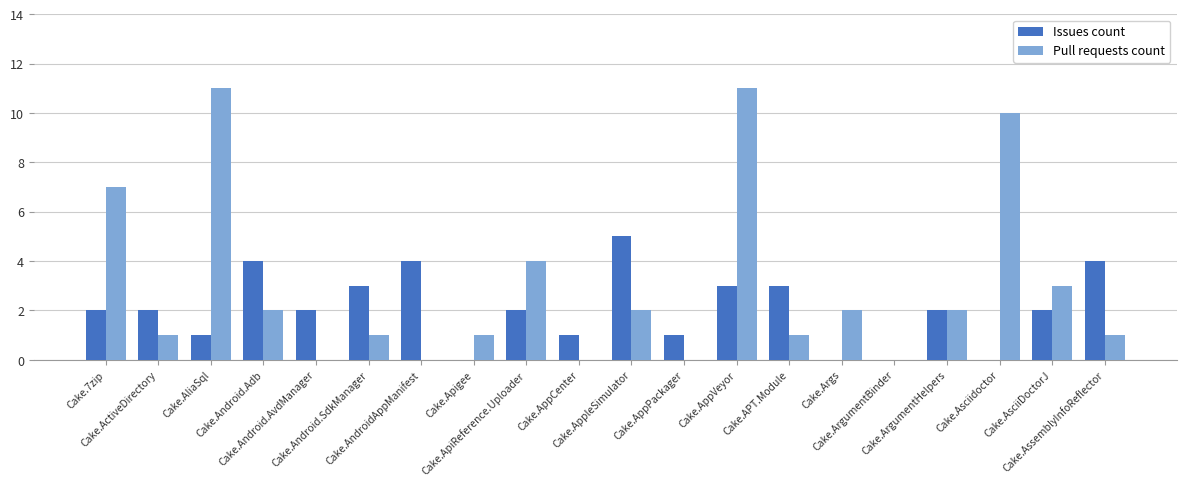

The value of Issues count at Cake.AssemblyInfoReflector is 6. True or false?

False